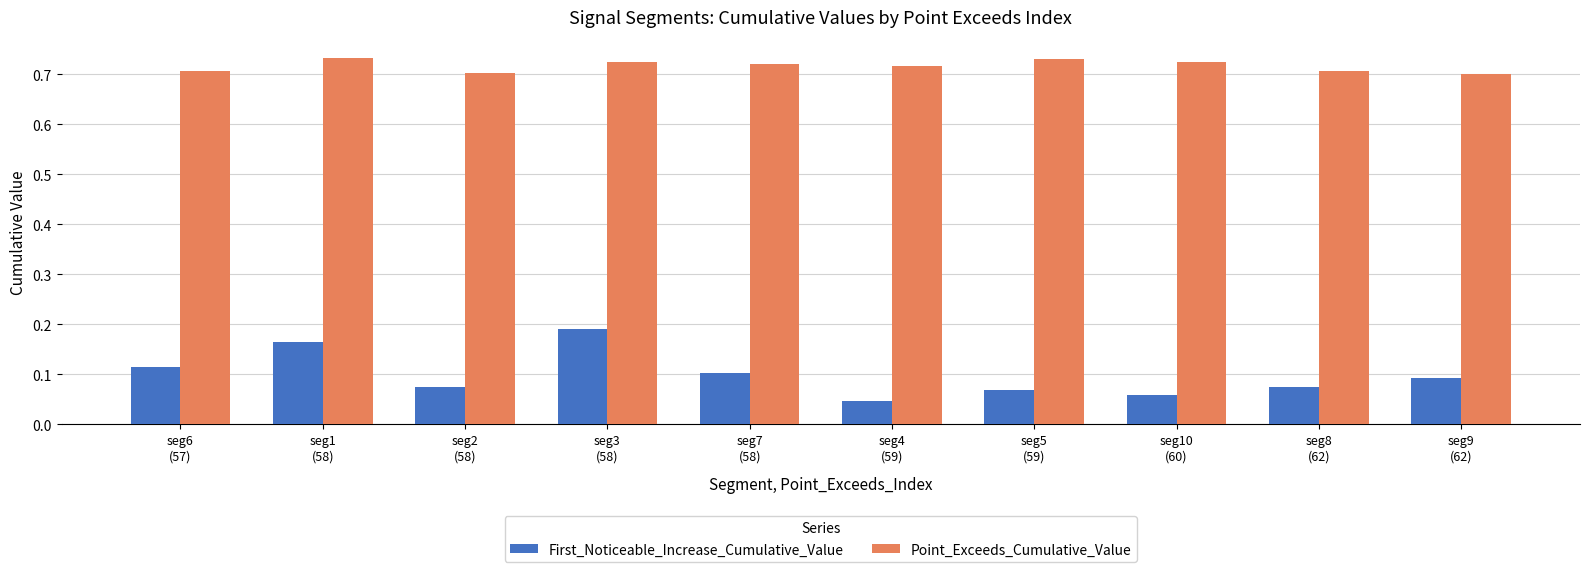

What is the label of the 1st bar from the left?

seg6
(57)